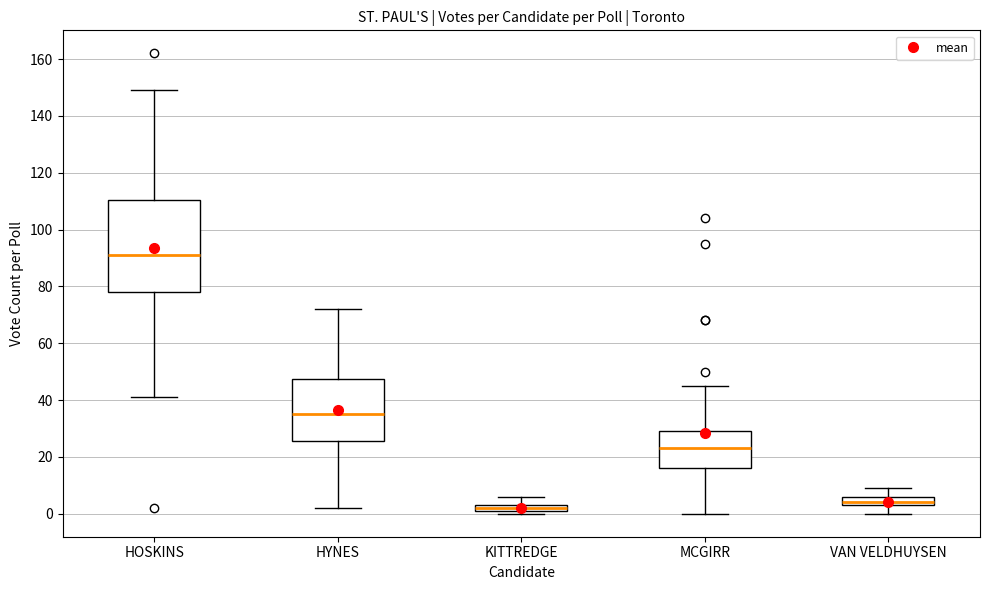

Which box is the tallest, from its lower edge to its upper edge?

HOSKINS